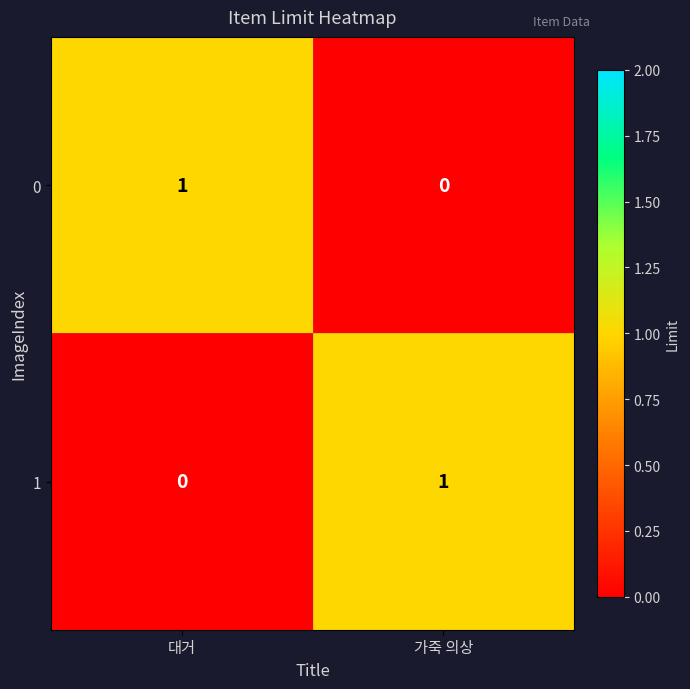

Which category has the highest value in the 1 series?

가죽 의상